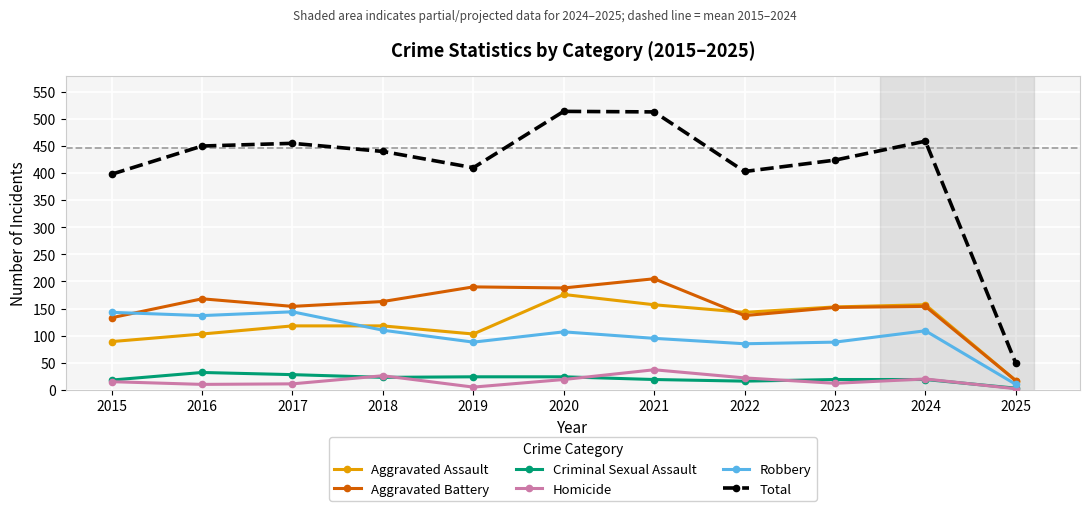

What is the spread (max minus min) of values at 2023?

412